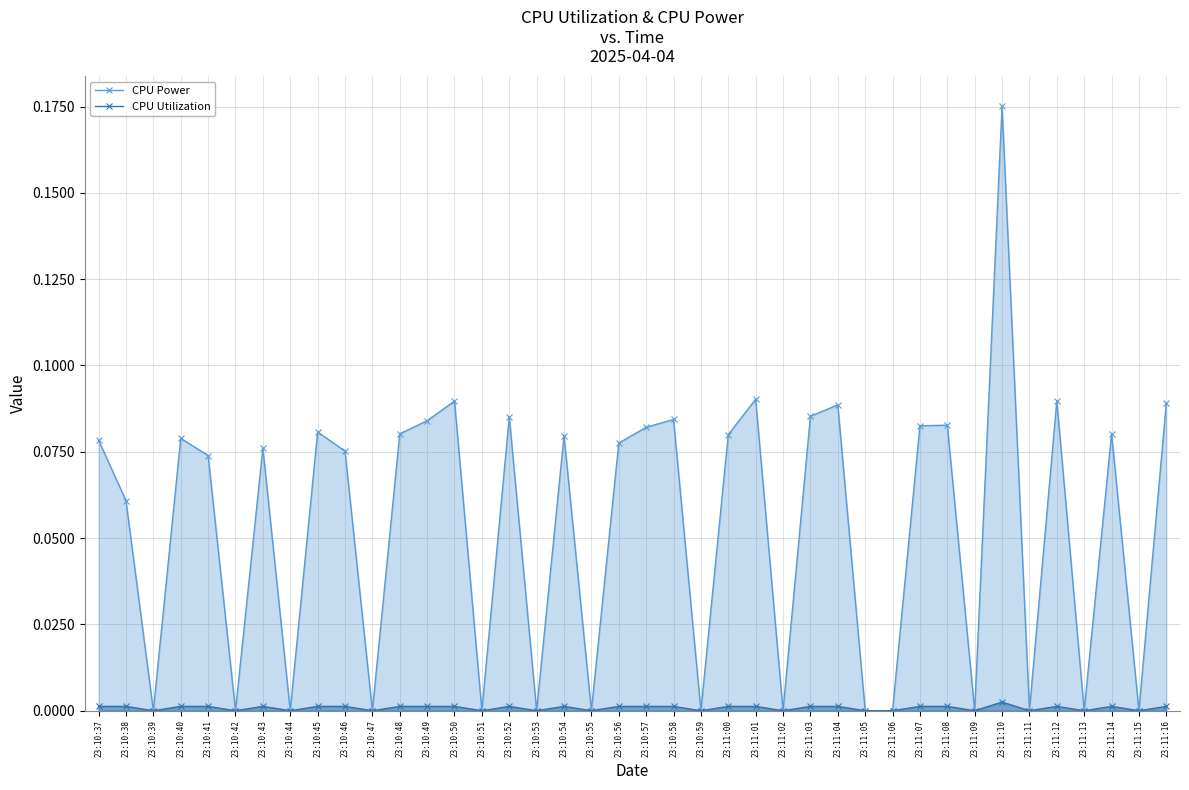

At which label is CPU Utilization closest to 0?

23:10:39